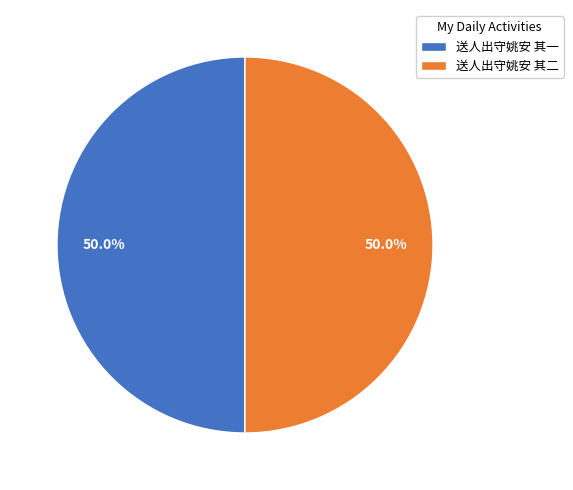

Approximately how many times larger is the value at 送人出守姚安 其二 compared to 送人出守姚安 其一?

1.0